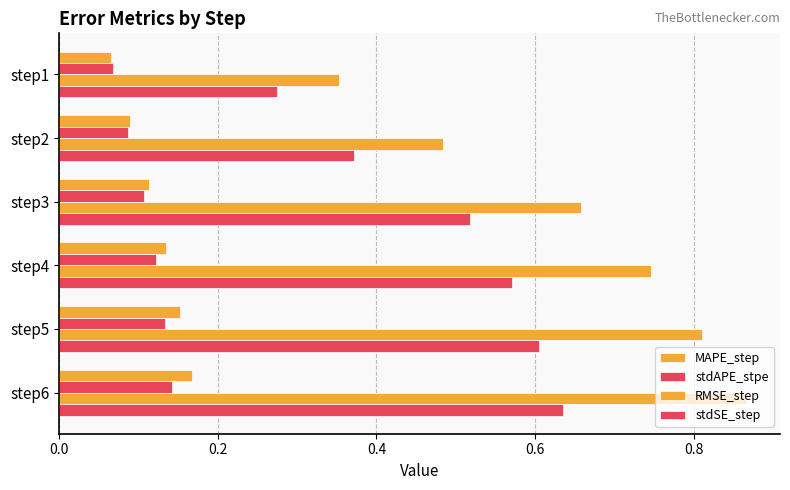

Rank the series by their maximum value, from lowest to highest.

stdAPE_stpe, MAPE_step, stdSE_step, RMSE_step